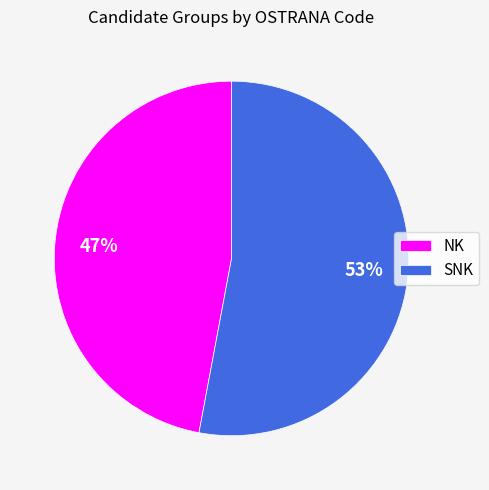

Is NK the majority of the pie?

No